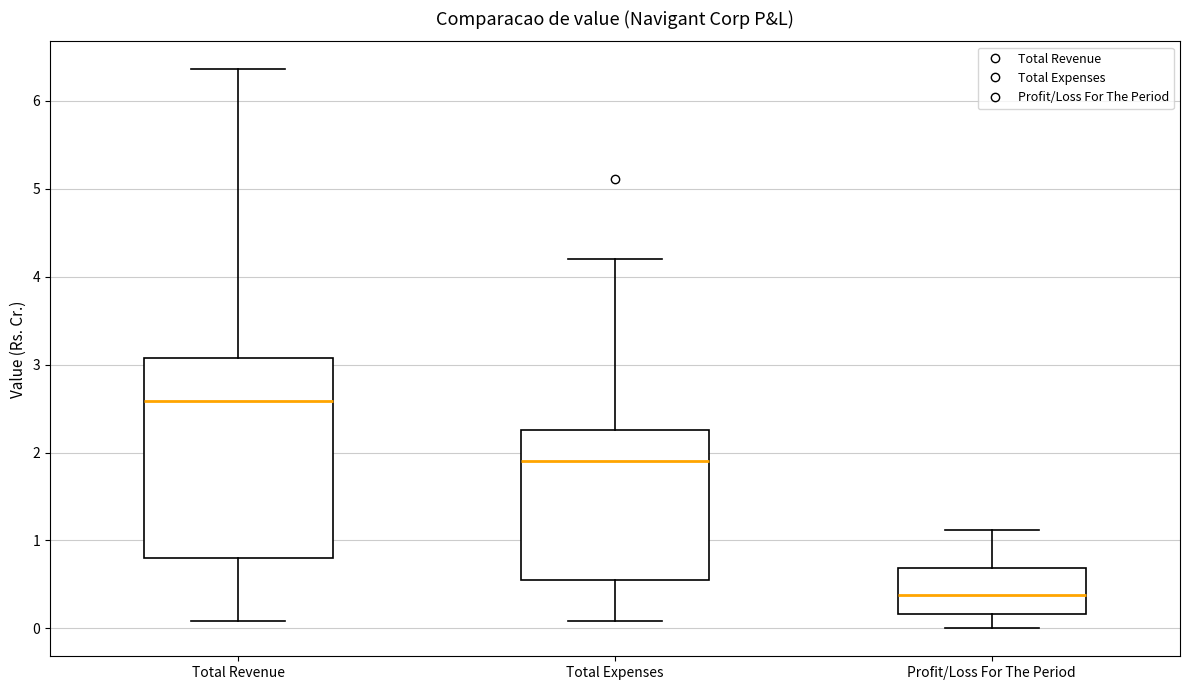

Which box's median line is the lowest?

Profit/Loss For The Period